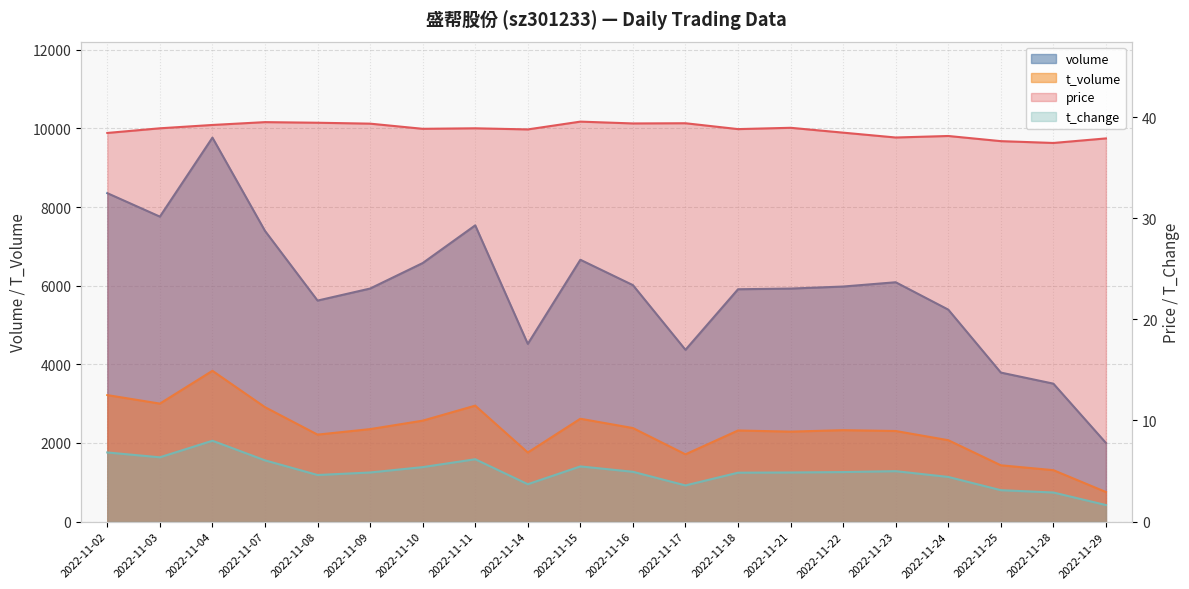

How many lines are shown in the chart?

4